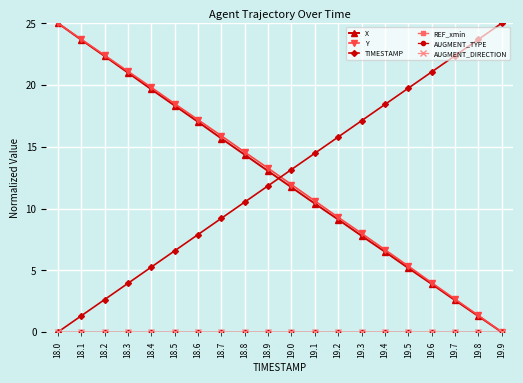

Which series has the widest spread of values?

X